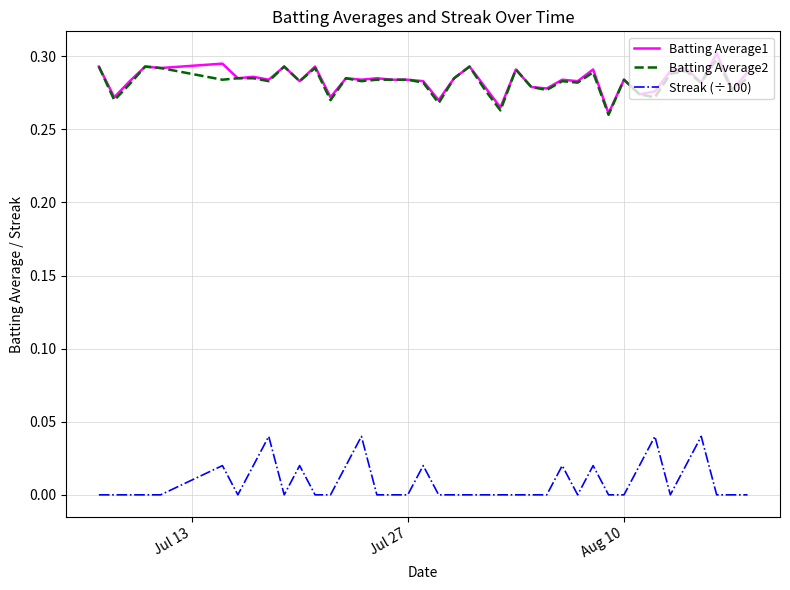

True or false: Batting Average2 and Streak (÷100) cross at least once.

False